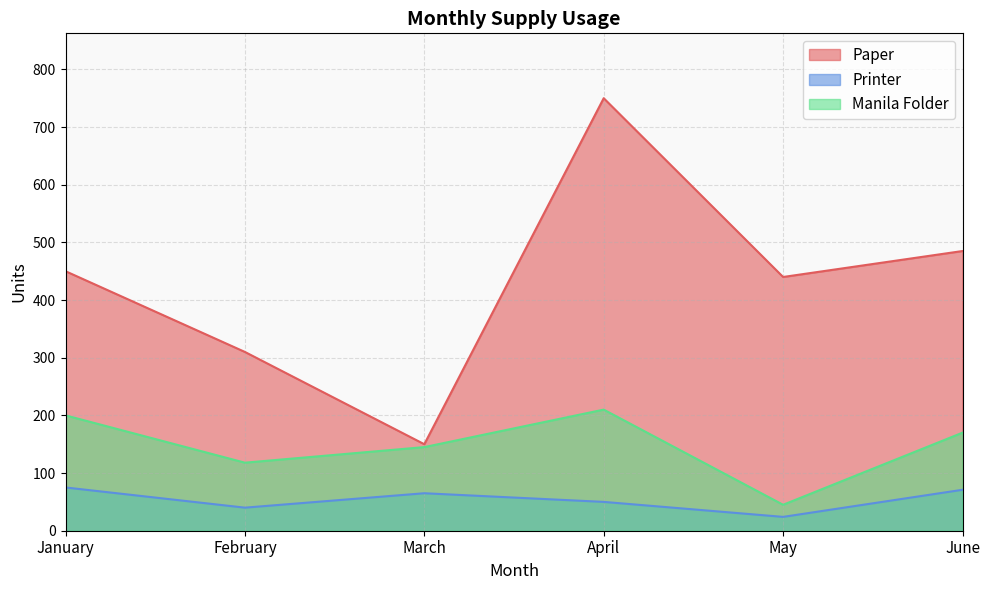

The Printer series shows 100 at January. True or false?

False